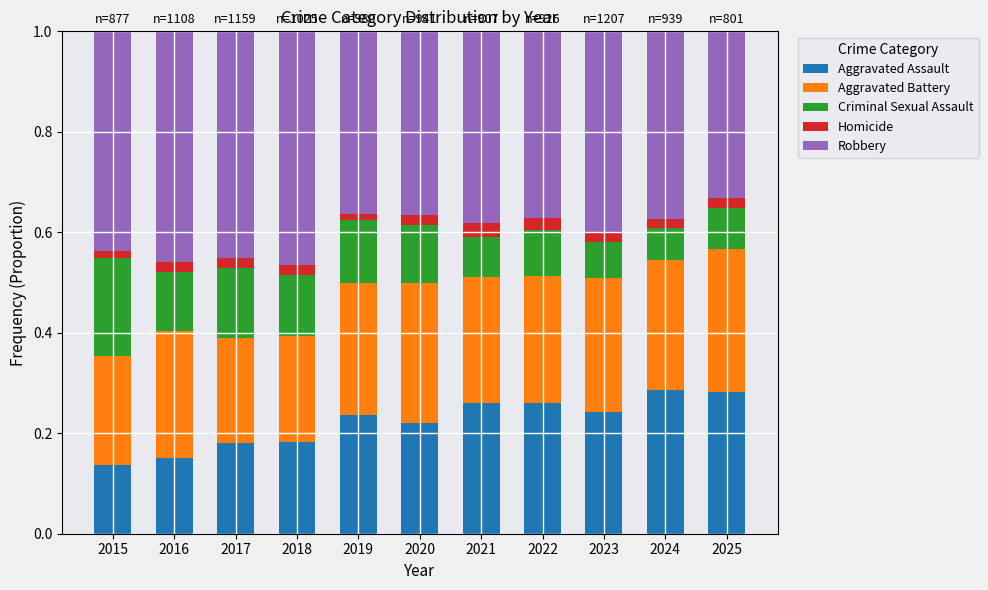

What is the total value across all series at 2022?

1.0